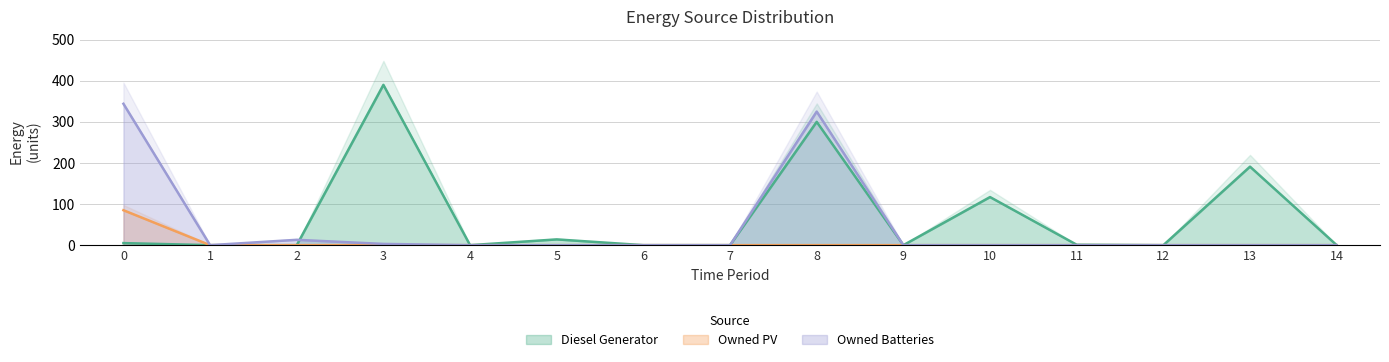

Reading left to right, transcribe all the data shown in this chart.

Diesel Generator: 0=5	1=0	2=0	3=390	4=0	5=14	6=0	7=0	8=300	9=0	10=117	11=1	12=0	13=191	14=0
Owned PV: 0=85	1=0	2=0	3=0	4=0	5=0	6=0	7=0	8=0	9=0	10=0	11=0	12=0	13=0	14=0
Owned Batteries: 0=344	1=0	2=13	3=3	4=0	5=0	6=0	7=0	8=325	9=0	10=0	11=0	12=0	13=0	14=0